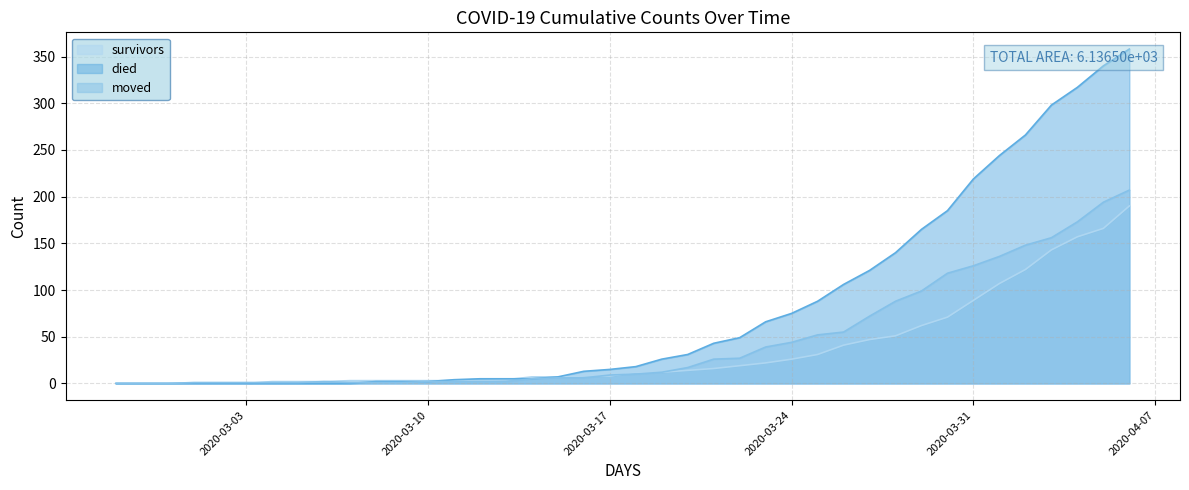

Which series has the largest range (max minus min)?

died